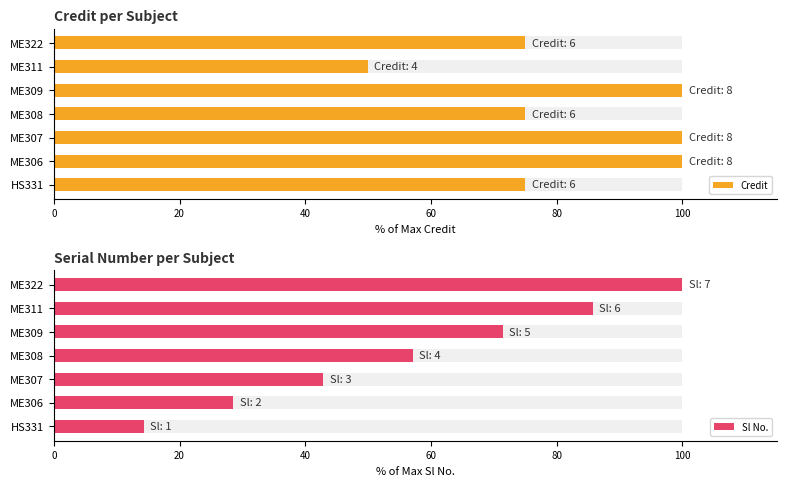

What is the minimum value shown in the chart?

14.3